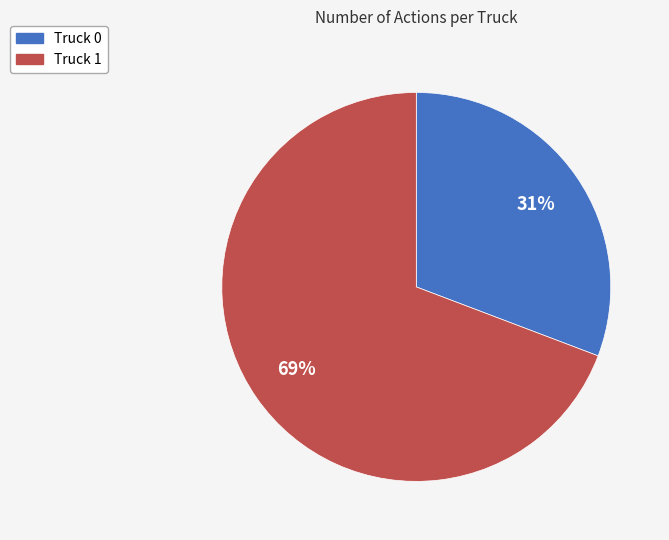

How many segments does this pie chart have?

2